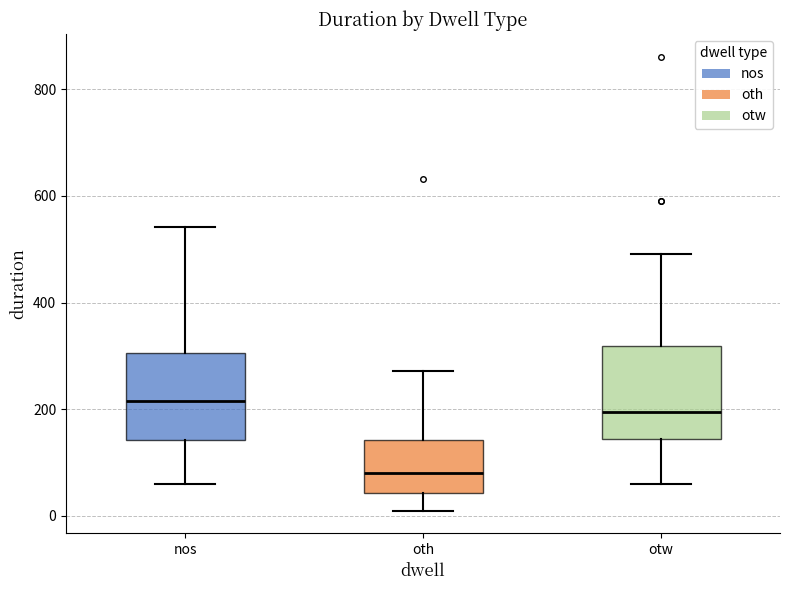

Reading left to right, transcribe this box plot: for each box, give where its median line is, the range the box spans, and where its two whiskers end, as read against the y-axis. The values are not printed on the chart, so give them approximately, as read against the axis.

nos: median 220, box 140 to 300, whiskers 60 to 540
oth: median 80, box 40 to 140, whiskers 20 to 280
otw: median 200, box 140 to 320, whiskers 60 to 500